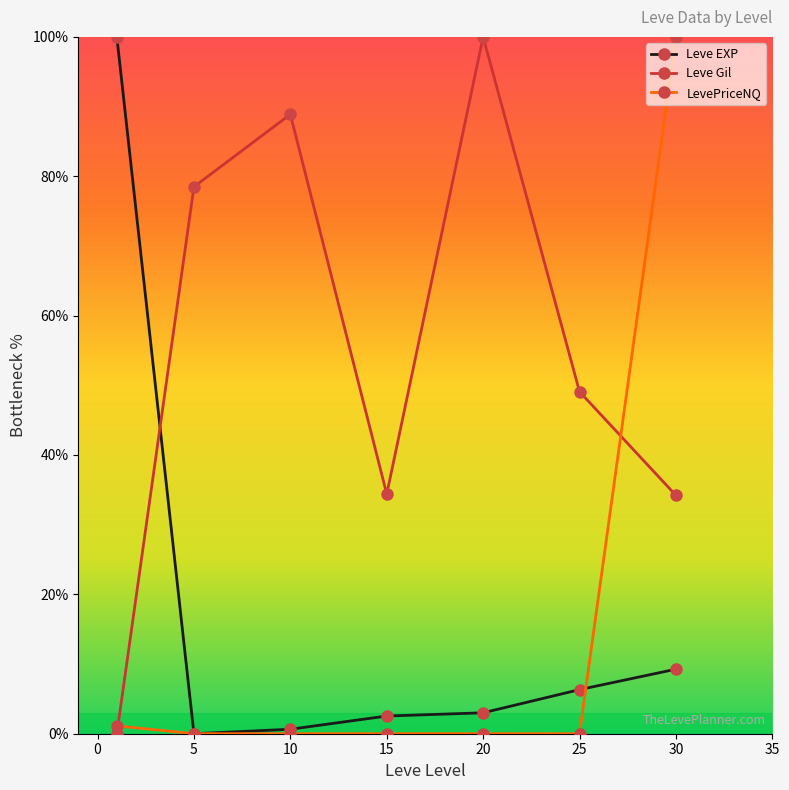

What is the difference between the maximum and minimum values in the Leve Gil series?

100.0